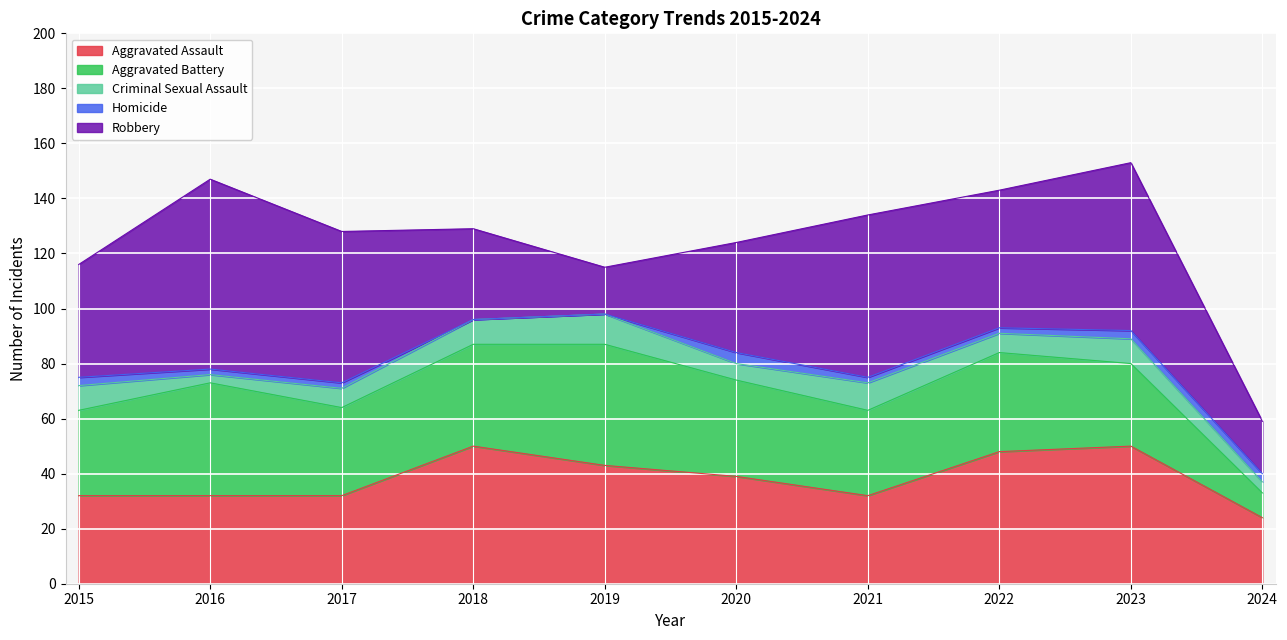

How many values in the Aggravated Assault series exceed 39?

4